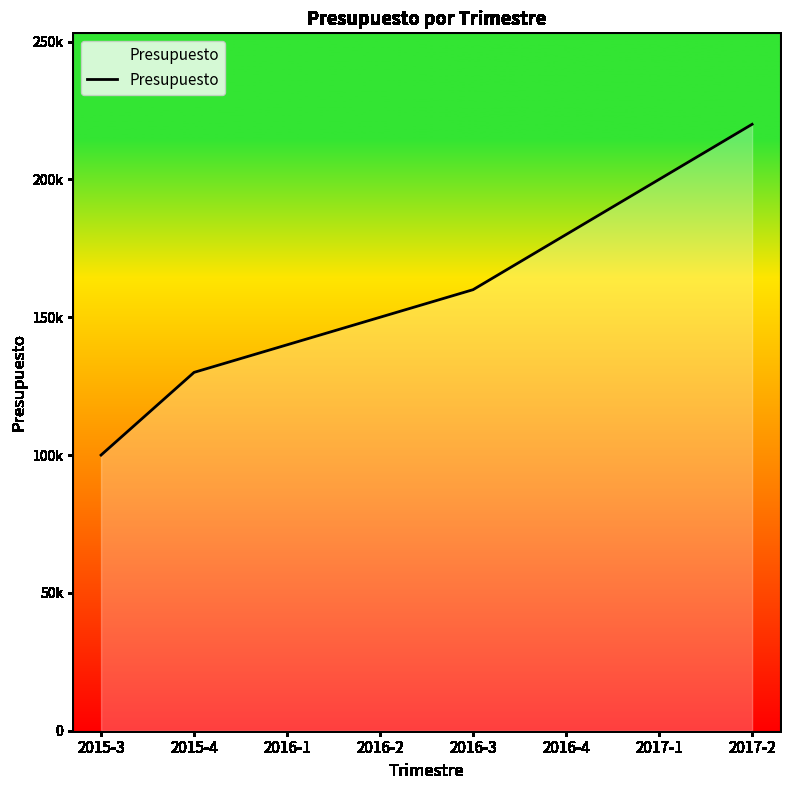

What is the change in value from 2016-2 to 2017-1?

+50000